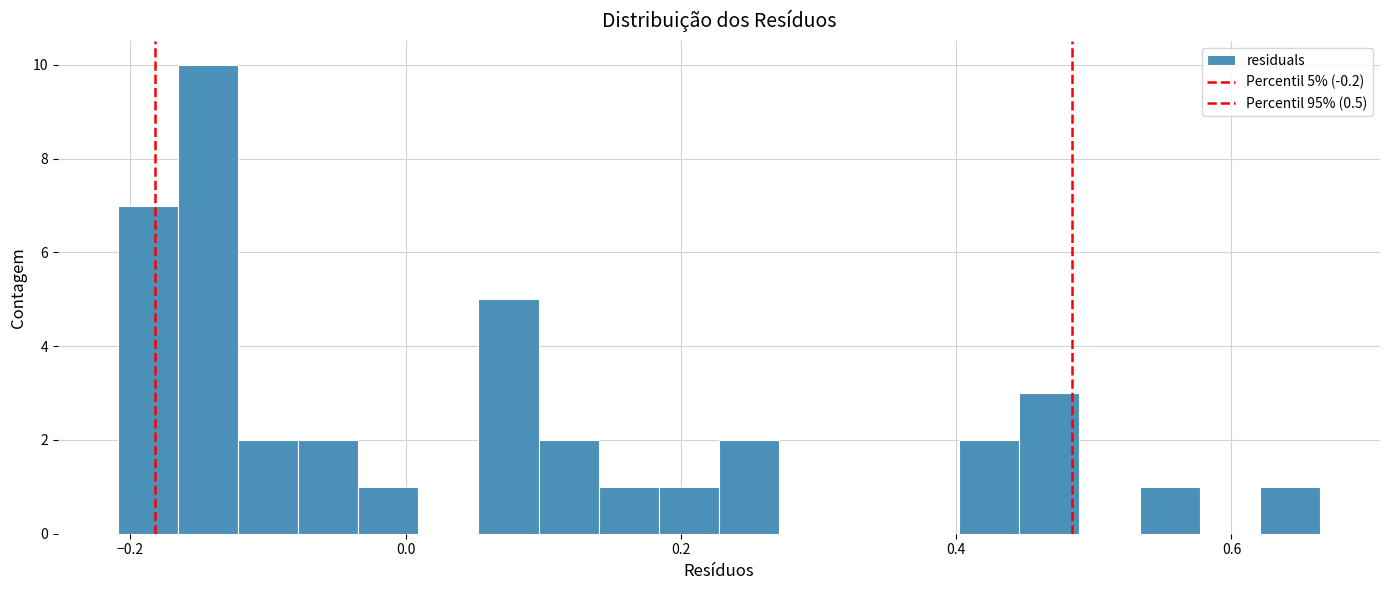

Read against the x-axis, roughly where is the centre of the tallest bar?

-0.14